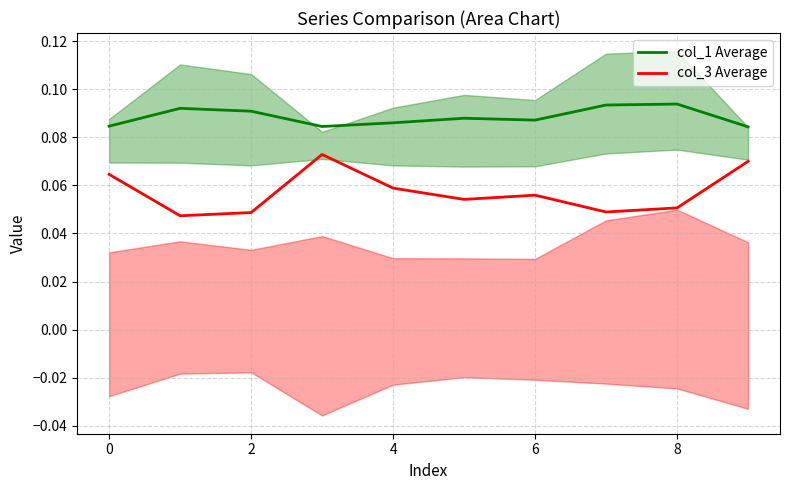

Does the chart have visible grid lines?

Yes